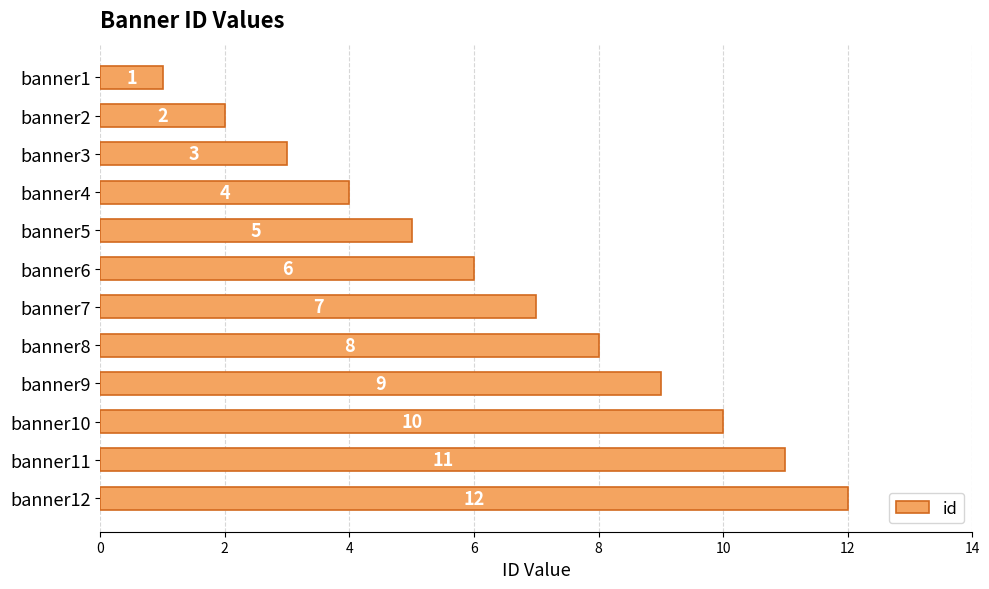

How many data points are less than 7?

6